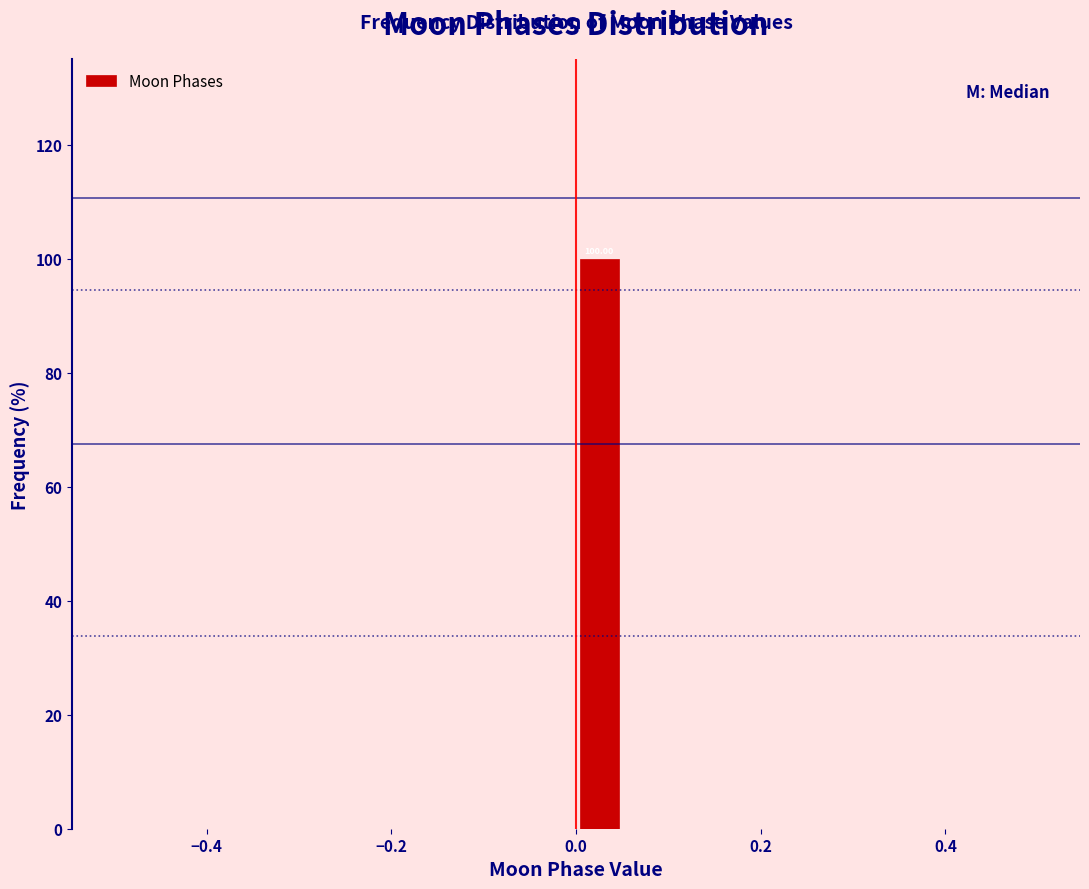

Read against the x-axis, roughly where is the centre of the tallest bar?

0.02